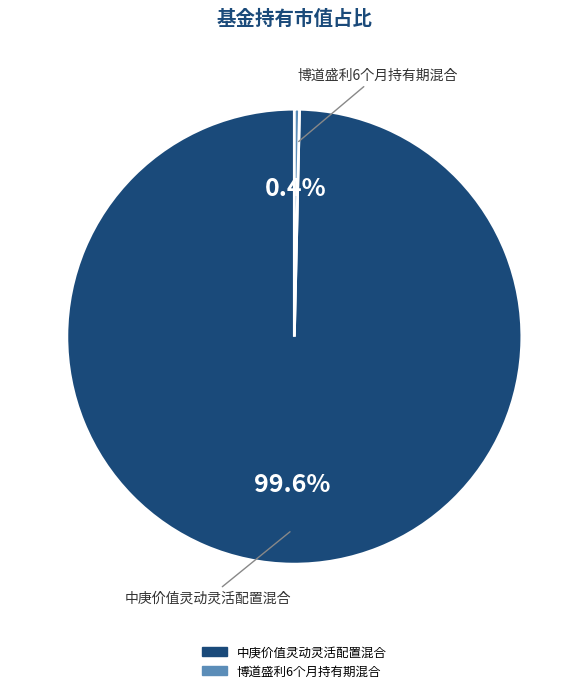

To the nearest percent, what is the average slice percentage?

50%